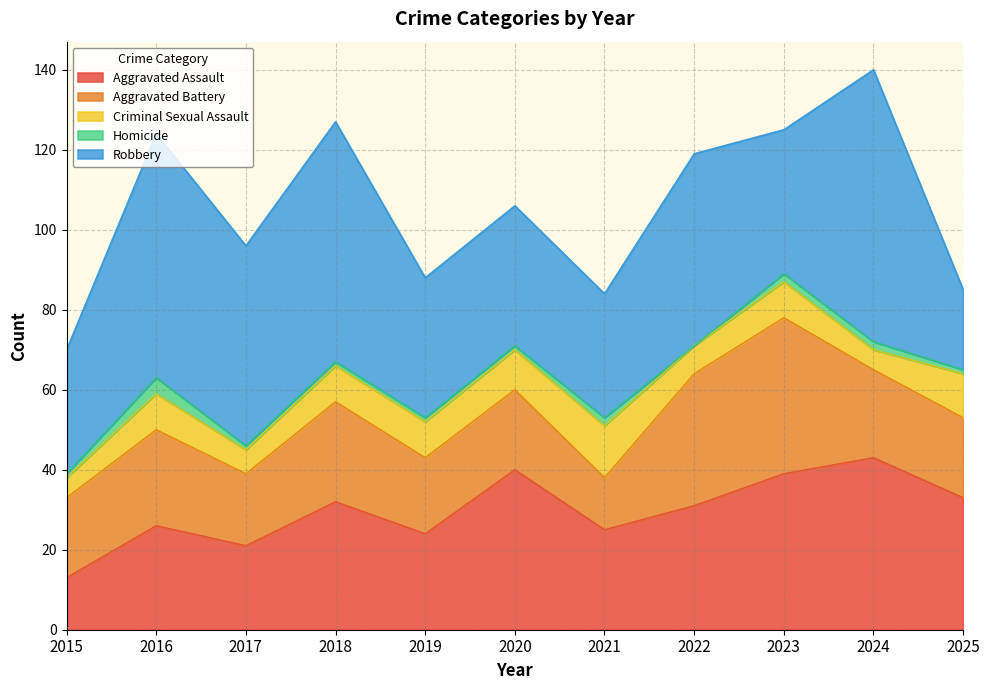

Is the value of Criminal Sexual Assault at 2019 greater than the value of Robbery at 2016?

No